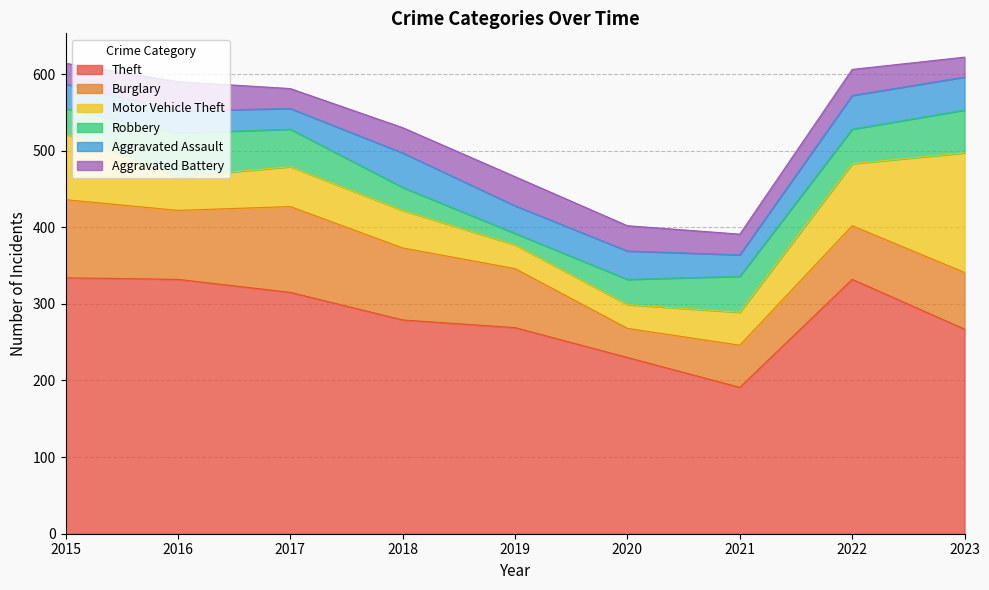

What is the spread (max minus min) of values at 2015?

307